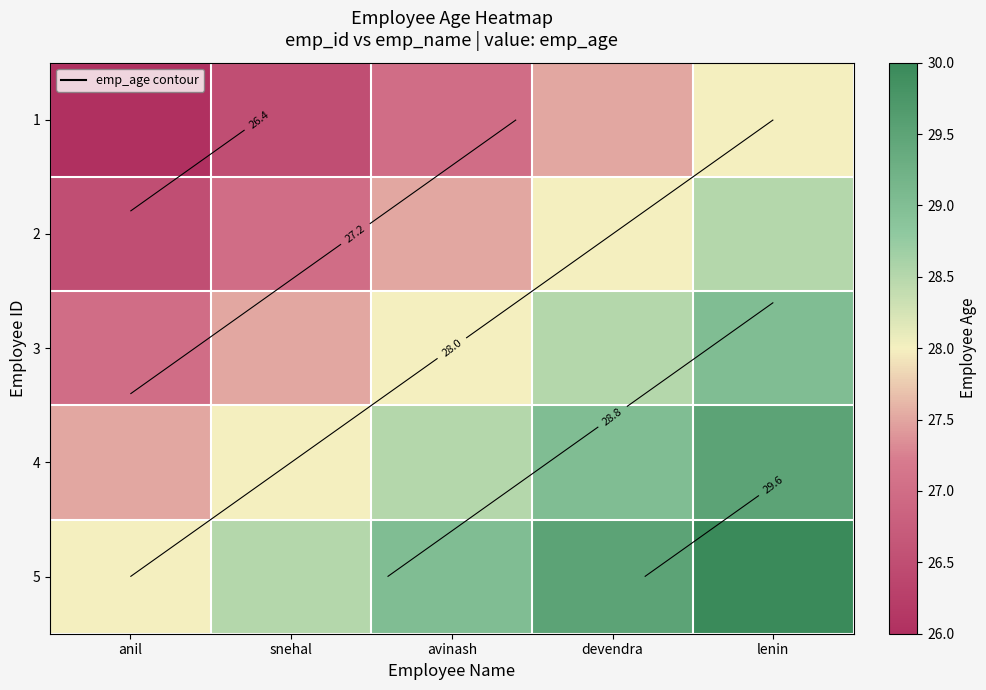

Which category has the lowest value across all series?

anil